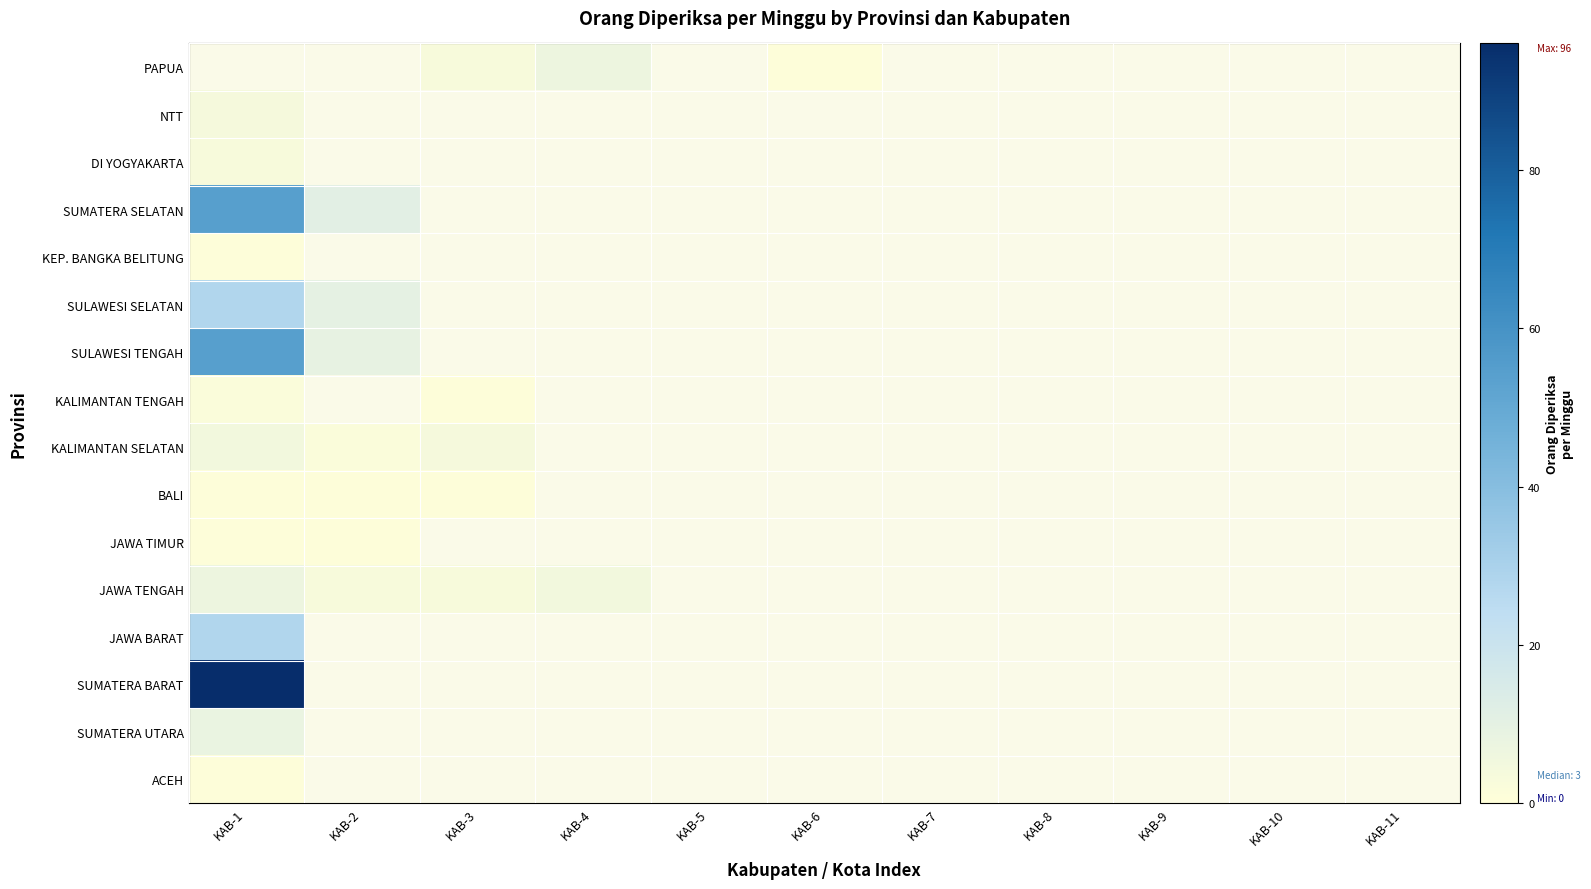

Rank the series by their maximum value, from lowest to highest.

KEP. BANGKA BELITUNG, BALI, JAWA TIMUR, ACEH, KALIMANTAN TENGAH, DI YOGYAKARTA, NTT, KALIMANTAN SELATAN, PAPUA, JAWA TENGAH, SUMATERA UTARA, SULAWESI SELATAN, JAWA BARAT, SUMATERA SELATAN, SULAWESI TENGAH, SUMATERA BARAT